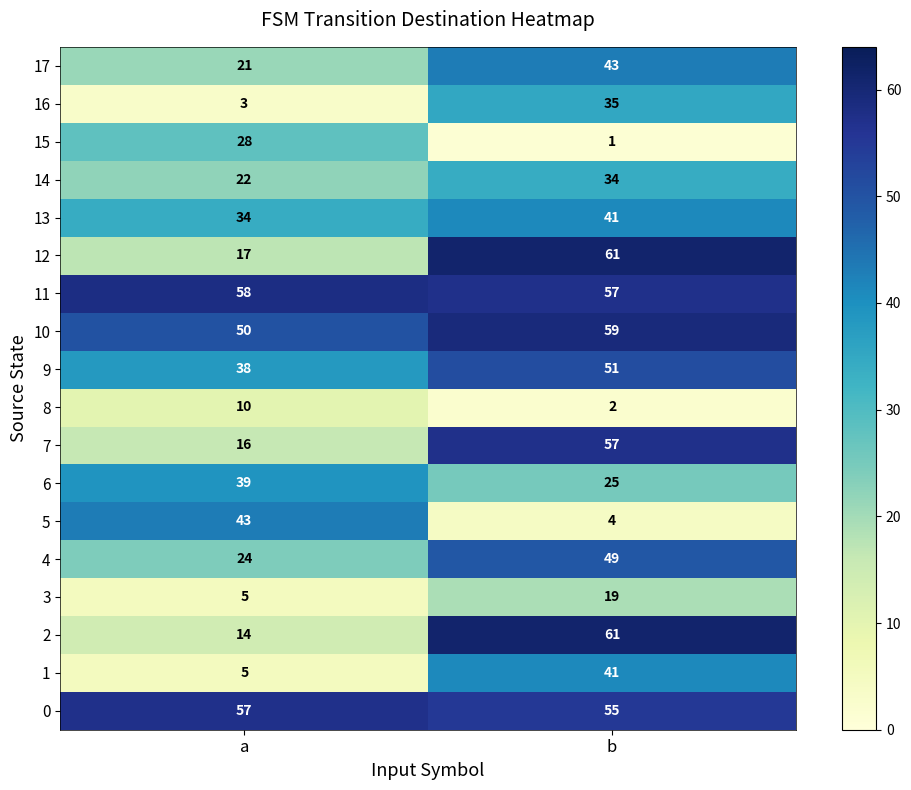

At which category is the sum across all series the highest?

b